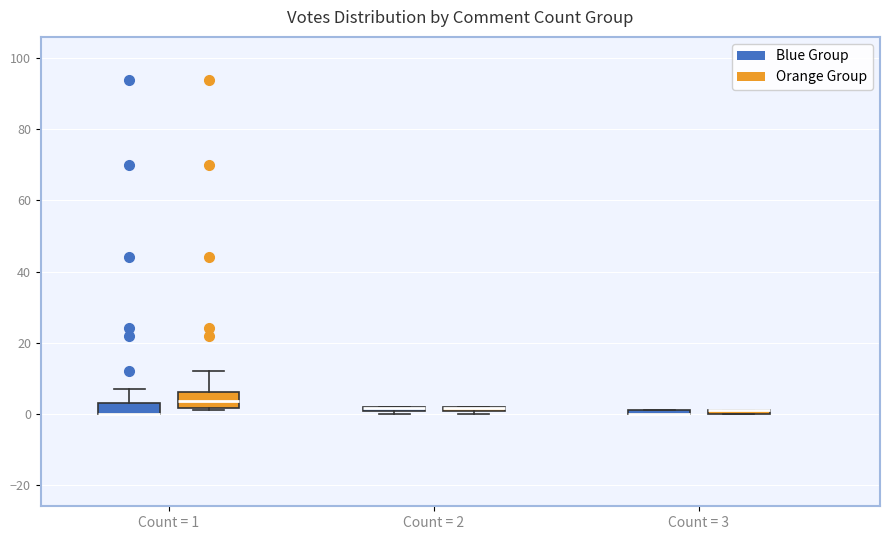

Where is the lower edge of the box for Count = 2 (Blue Group) on the y-axis? The values are not printed on the chart, so give them approximately, as read against the axis.

0